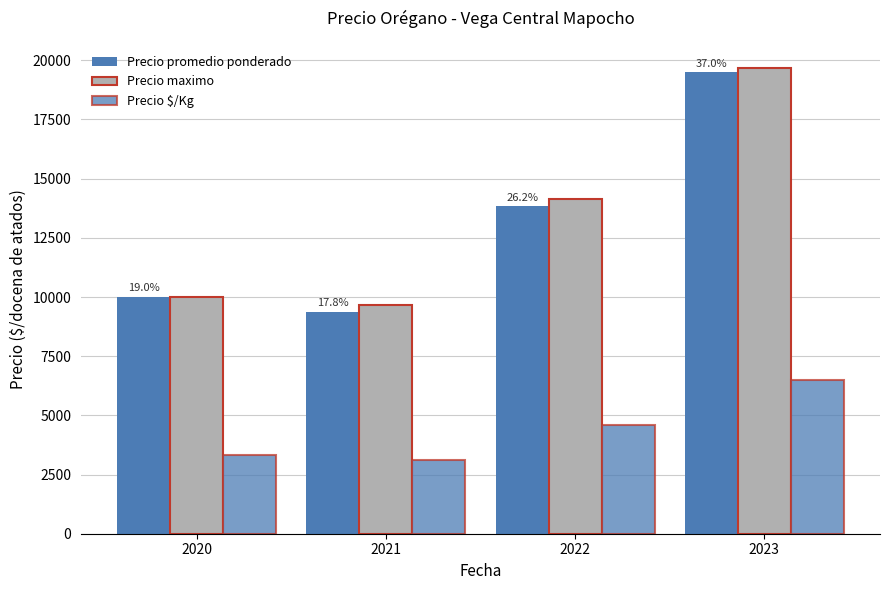

At which category is the sum across all series the highest?

2023